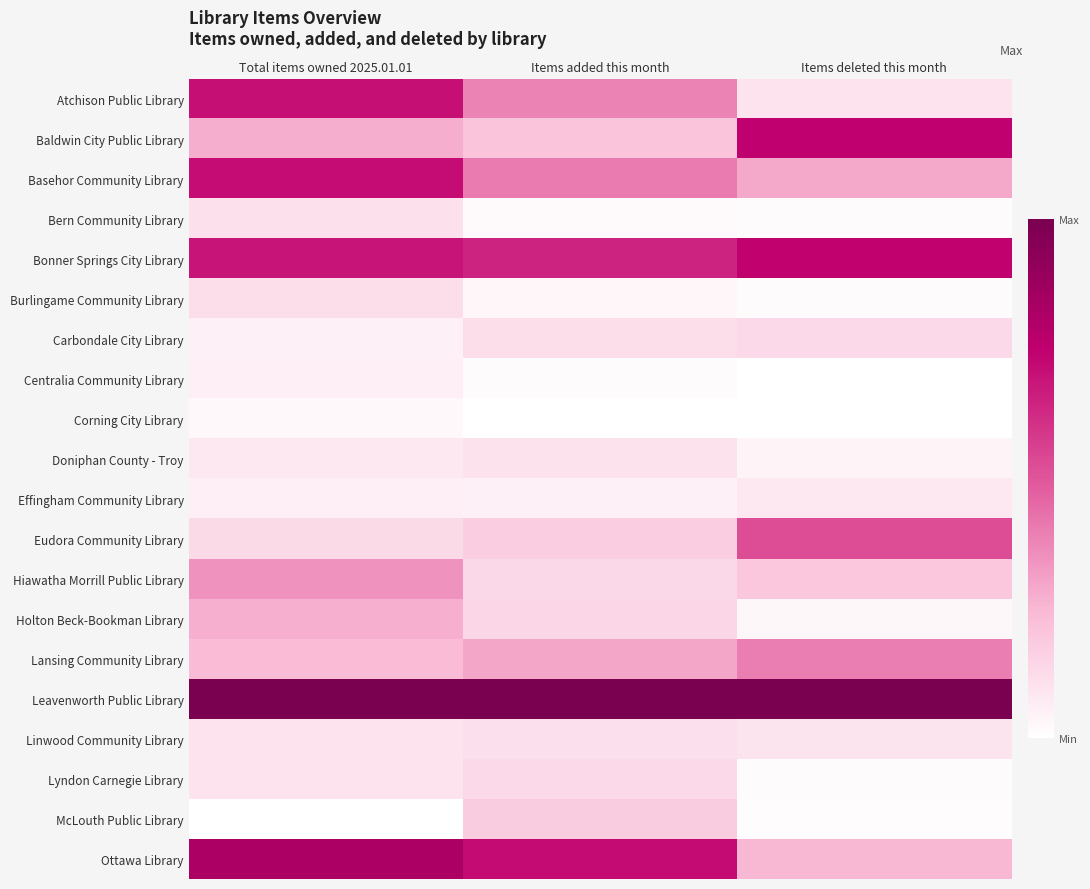

What is the maximum value shown in the chart?

1.0